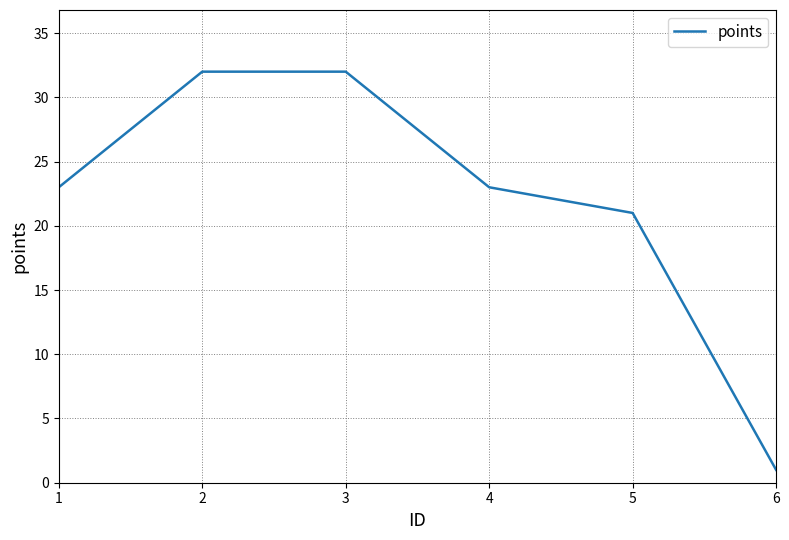

What is the sum of the values at 1 and 5?

44